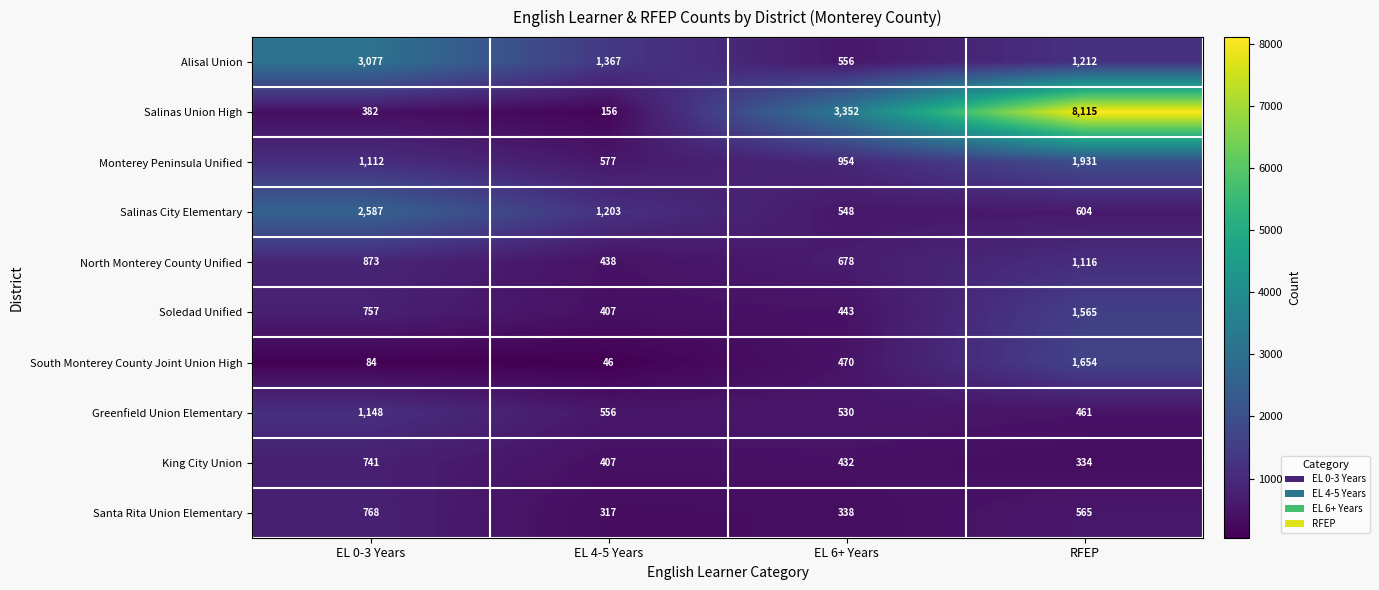

How many categories are shown in the chart?

4